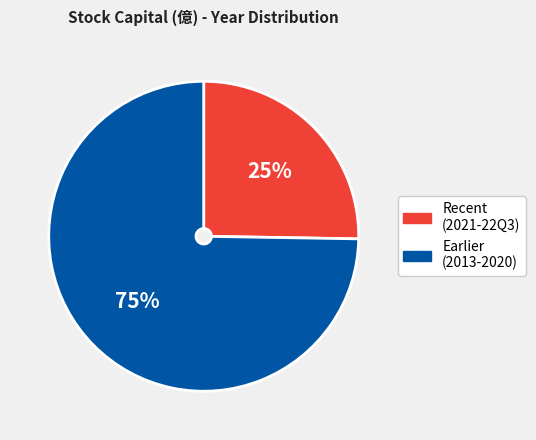

Does any single category account for the majority?

Yes